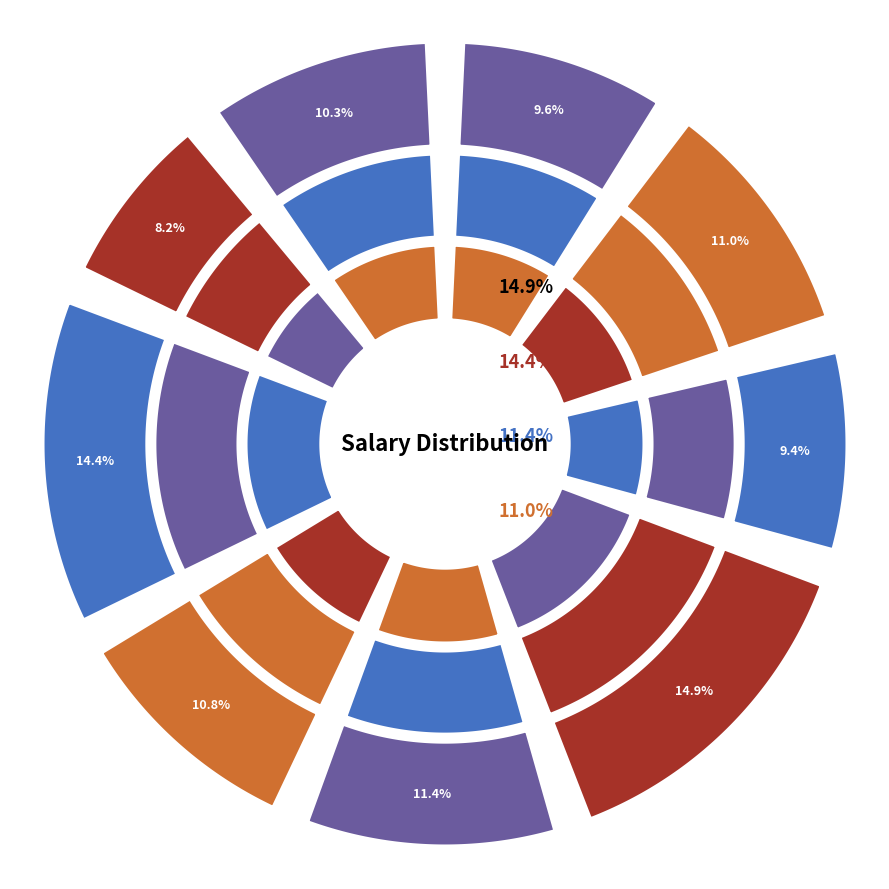

What portion of the pie excludes Angela Martin?

89.2%